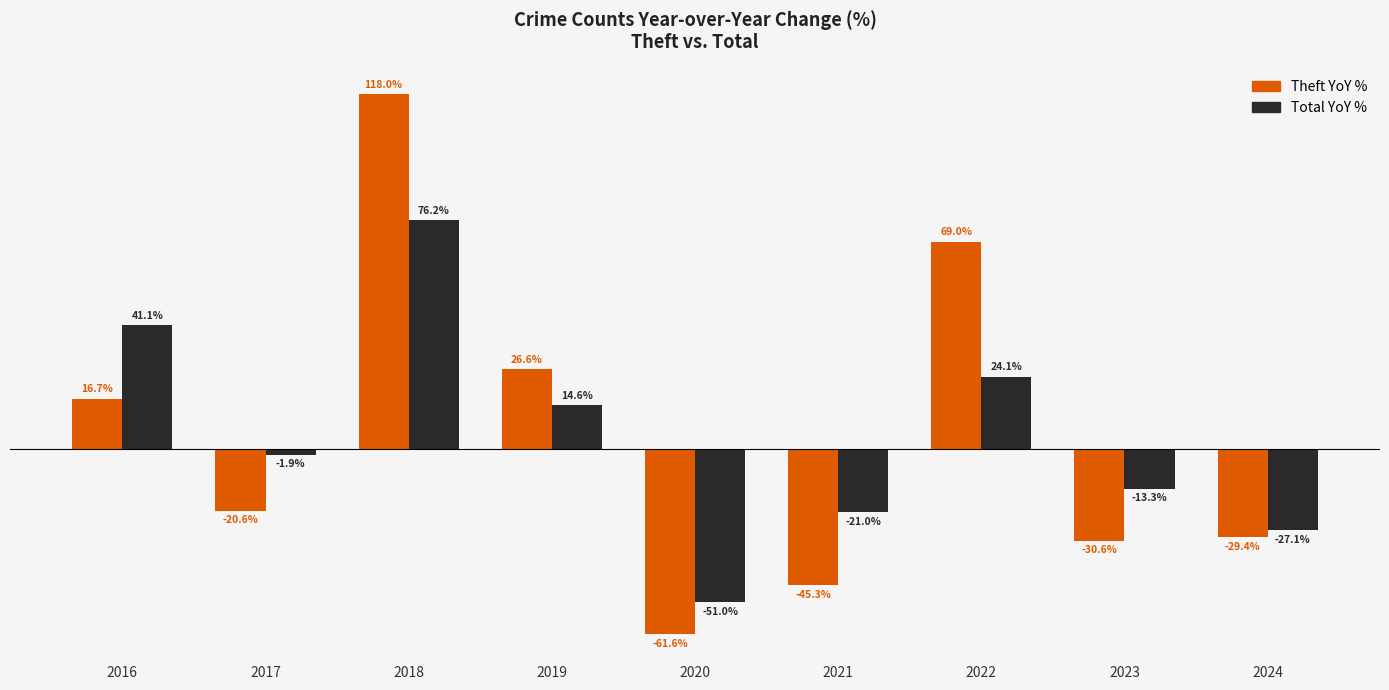

Rank the series at 2018 from lowest to highest value.

Total YoY %, Theft YoY %